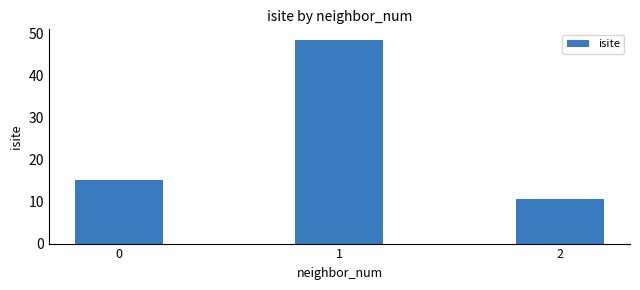

Does the chart contain any negative values?

No